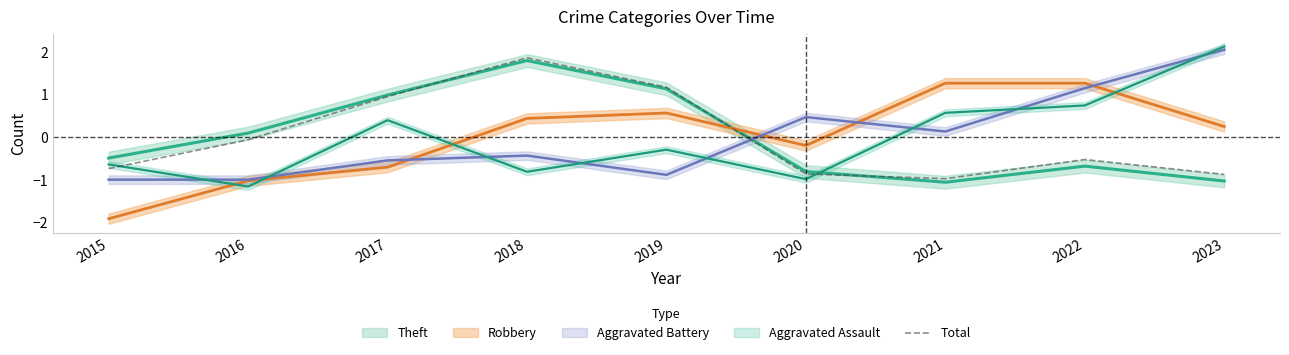

At which label is the value closest to 0?

2016